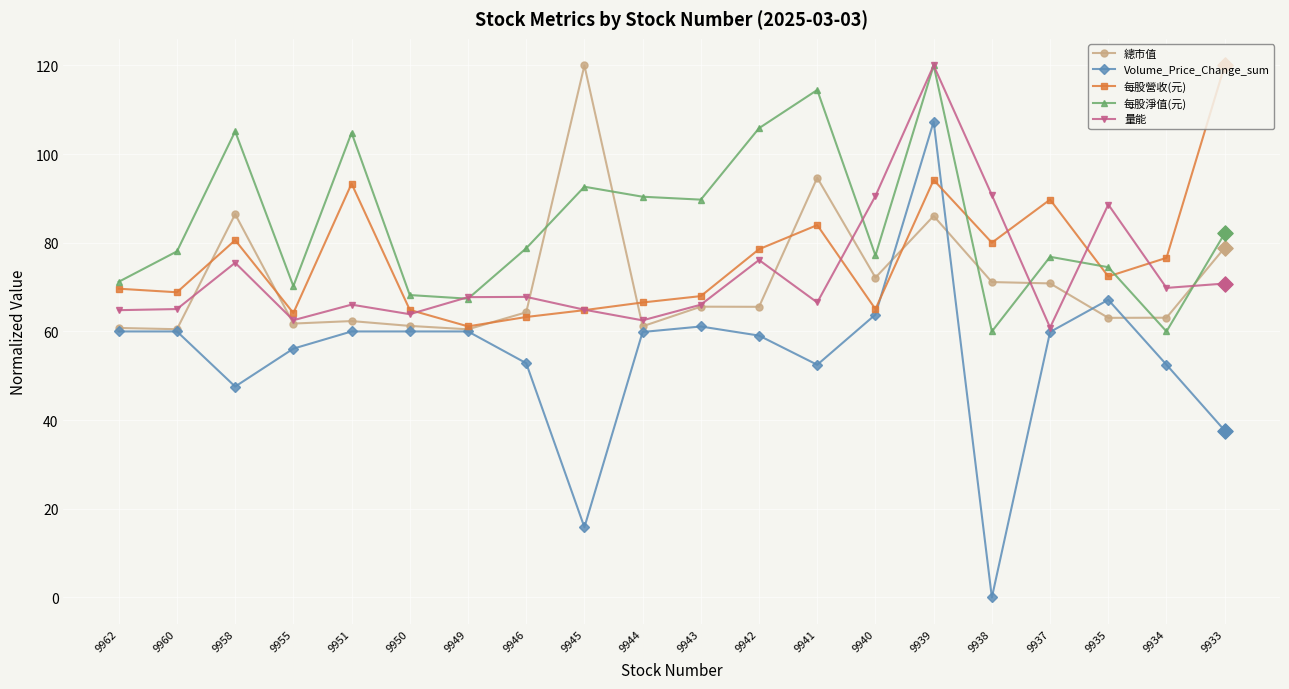

What is the total value across all series at 9941?

412.1